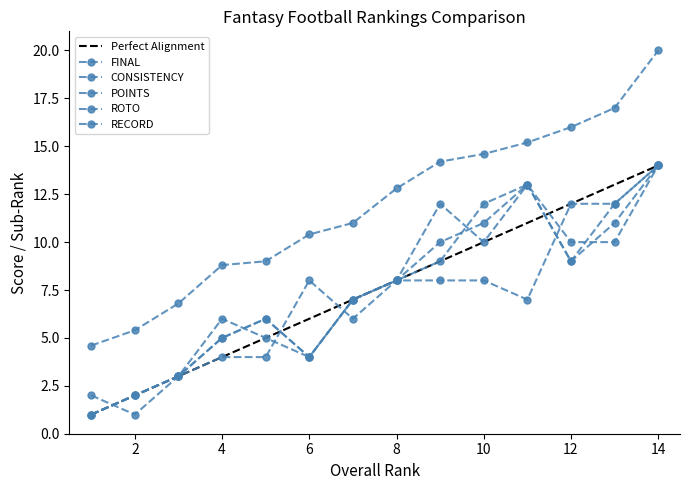

Where is the first local minimum for CONSISTENCY?

6